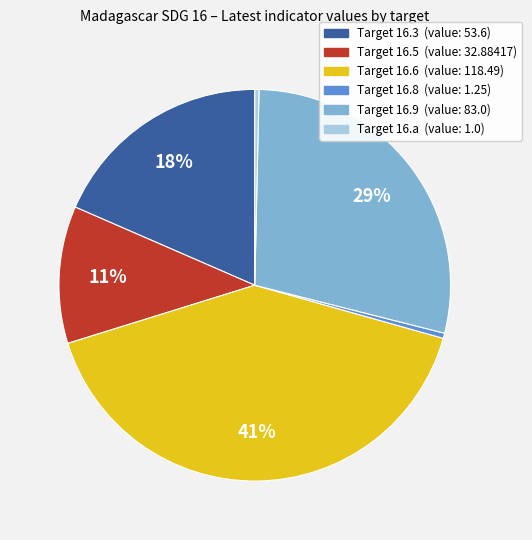

Is there a majority slice in this chart?

No